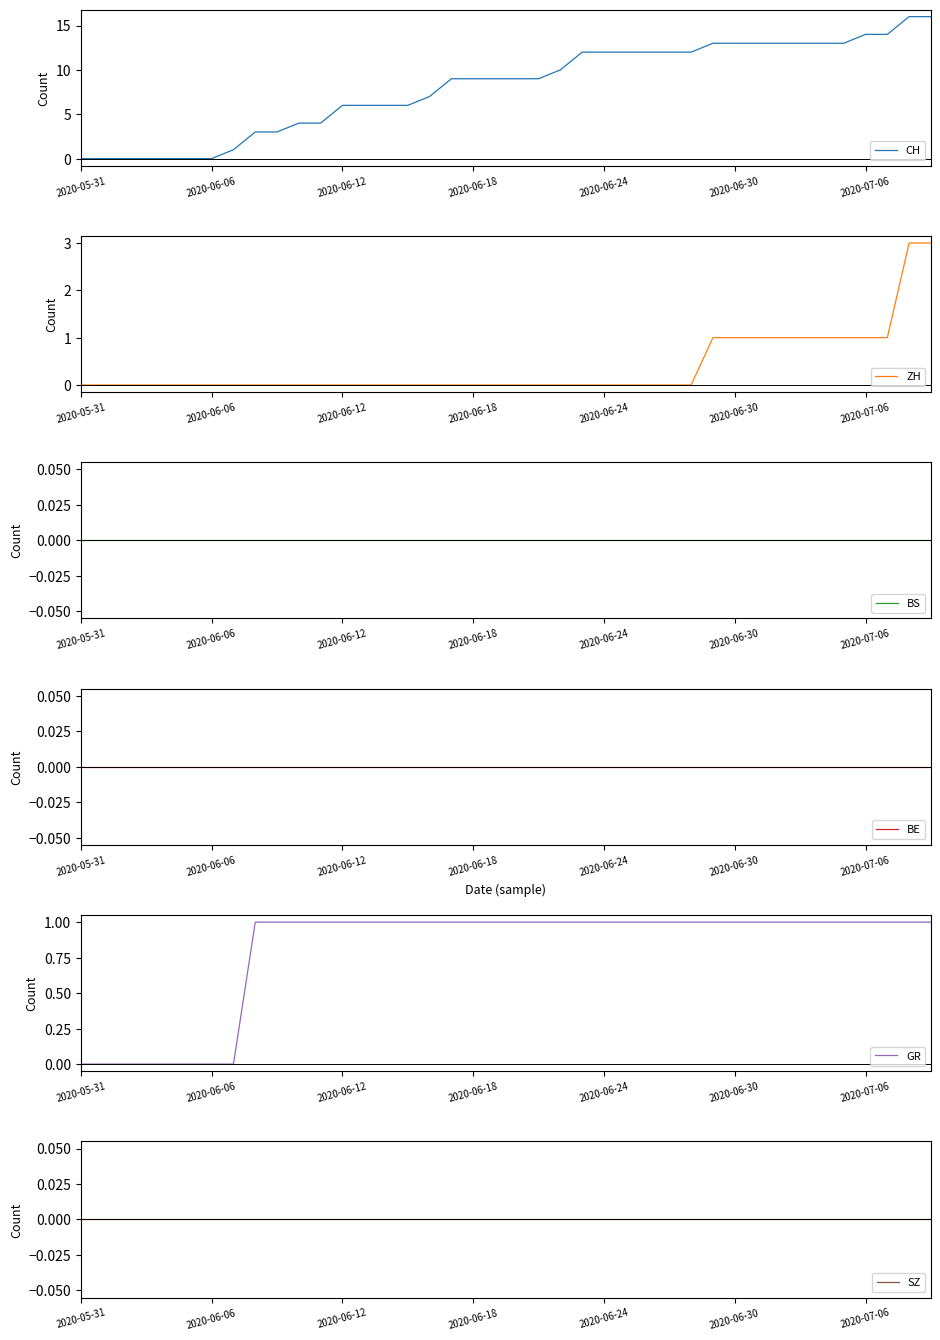

Reading left to right, list all the values displayed in this chart.

CH: 0	0	0	0	0	0	0	1	3	3	4	4	6	6	6	6	7	9	9	9	9	9	10	12	12	12	12	12	12	13	13	13	13	13	13	13	14	14	16	16
ZH: 0	0	0	0	0	0	0	0	0	0	0	0	0	0	0	0	0	0	0	0	0	0	0	0	0	0	0	0	0	1	1	1	1	1	1	1	1	1	3	3
BS: 0	0	0	0	0	0	0	0	0	0	0	0	0	0	0	0	0	0	0	0	0	0	0	0	0	0	0	0	0	0	0	0	0	0	0	0	0	0	0	0
BE: 0	0	0	0	0	0	0	0	0	0	0	0	0	0	0	0	0	0	0	0	0	0	0	0	0	0	0	0	0	0	0	0	0	0	0	0	0	0	0	0
GR: 0	0	0	0	0	0	0	0	1	1	1	1	1	1	1	1	1	1	1	1	1	1	1	1	1	1	1	1	1	1	1	1	1	1	1	1	1	1	1	1
SZ: 0	0	0	0	0	0	0	0	0	0	0	0	0	0	0	0	0	0	0	0	0	0	0	0	0	0	0	0	0	0	0	0	0	0	0	0	0	0	0	0